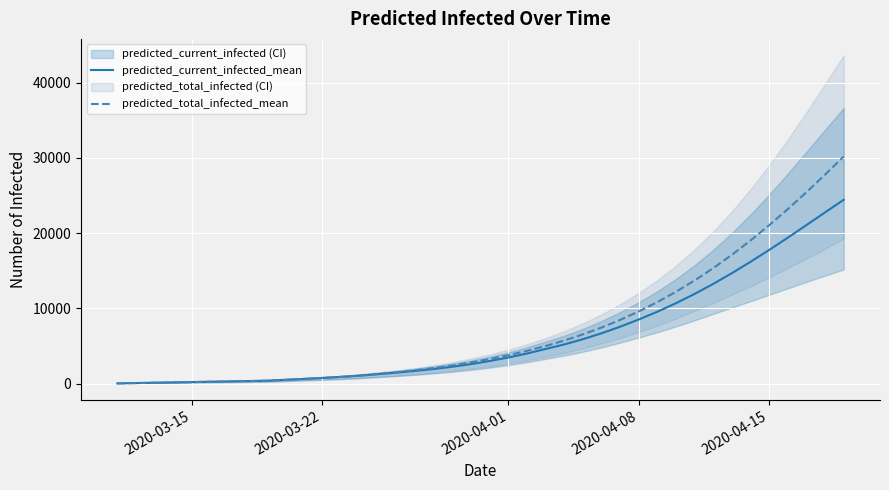

What is the maximum value for predicted_total_infected_mean?

30177